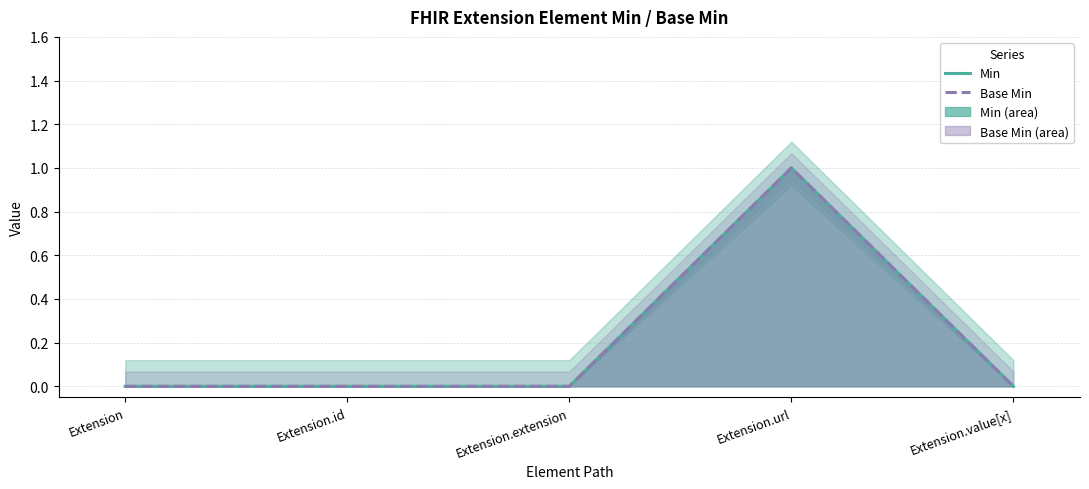

The value of Base Min at Extension.id is 0. True or false?

True